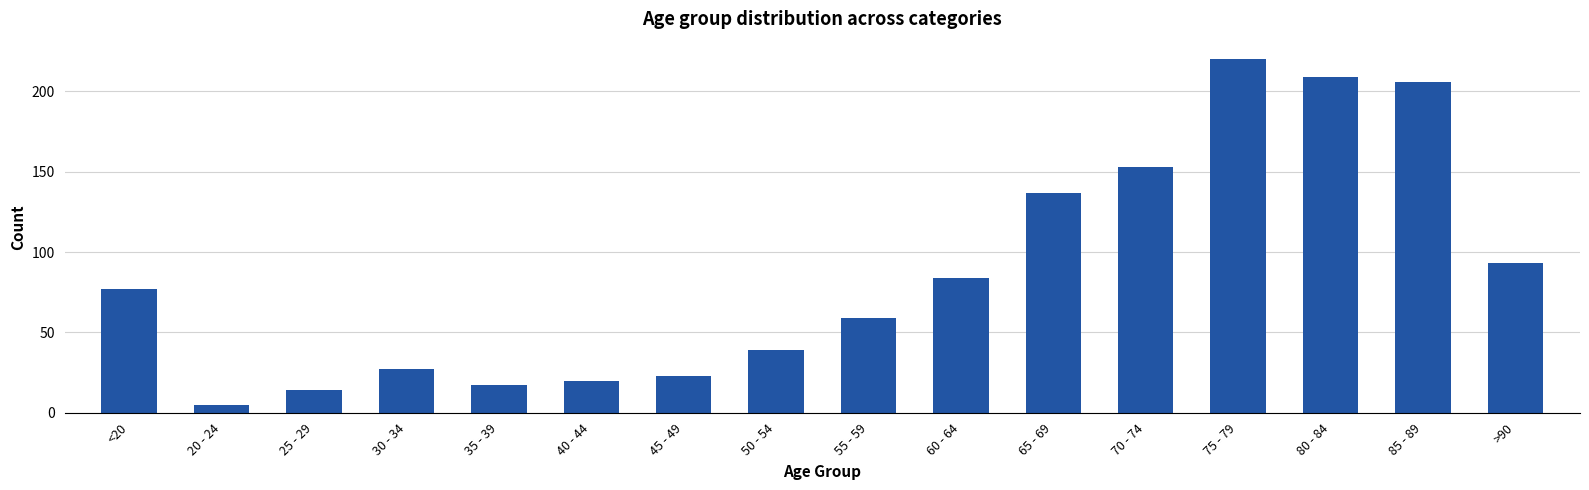

Is it true that the value at 25 - 29 is 3?

False